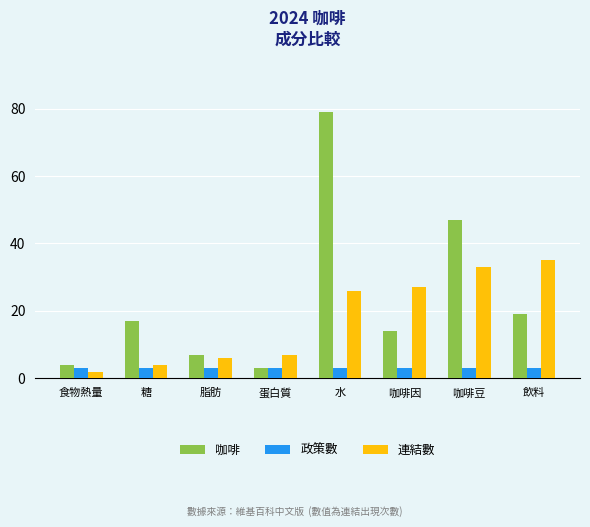

What is the total value across all series at 水?

108